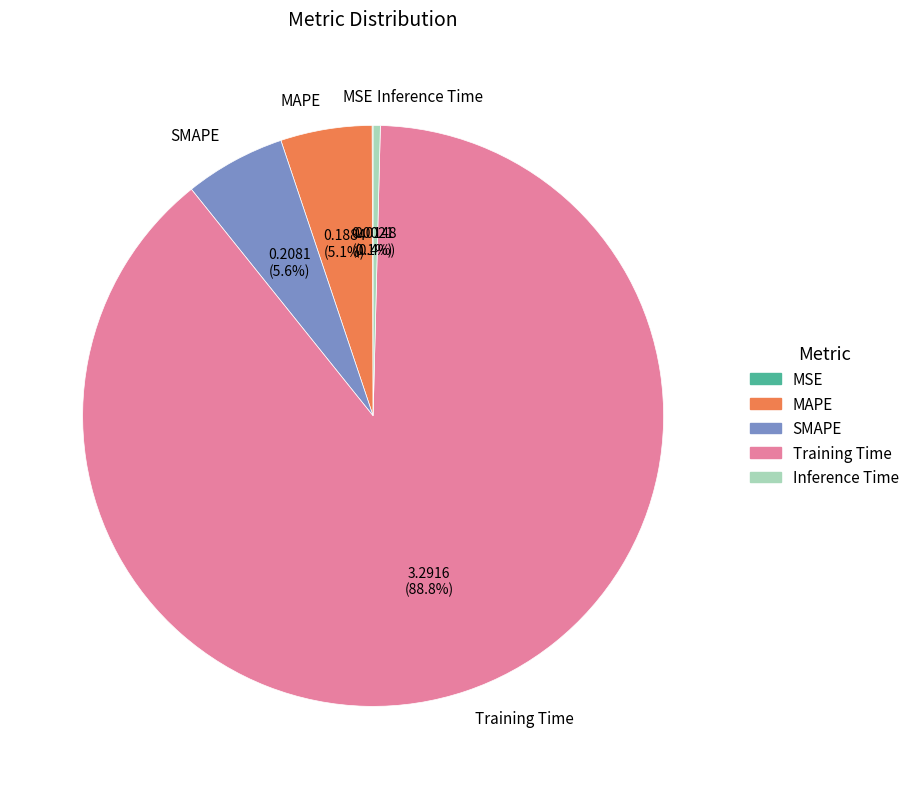

Combined, what portion of the pie is MAPE and SMAPE?

10.7%